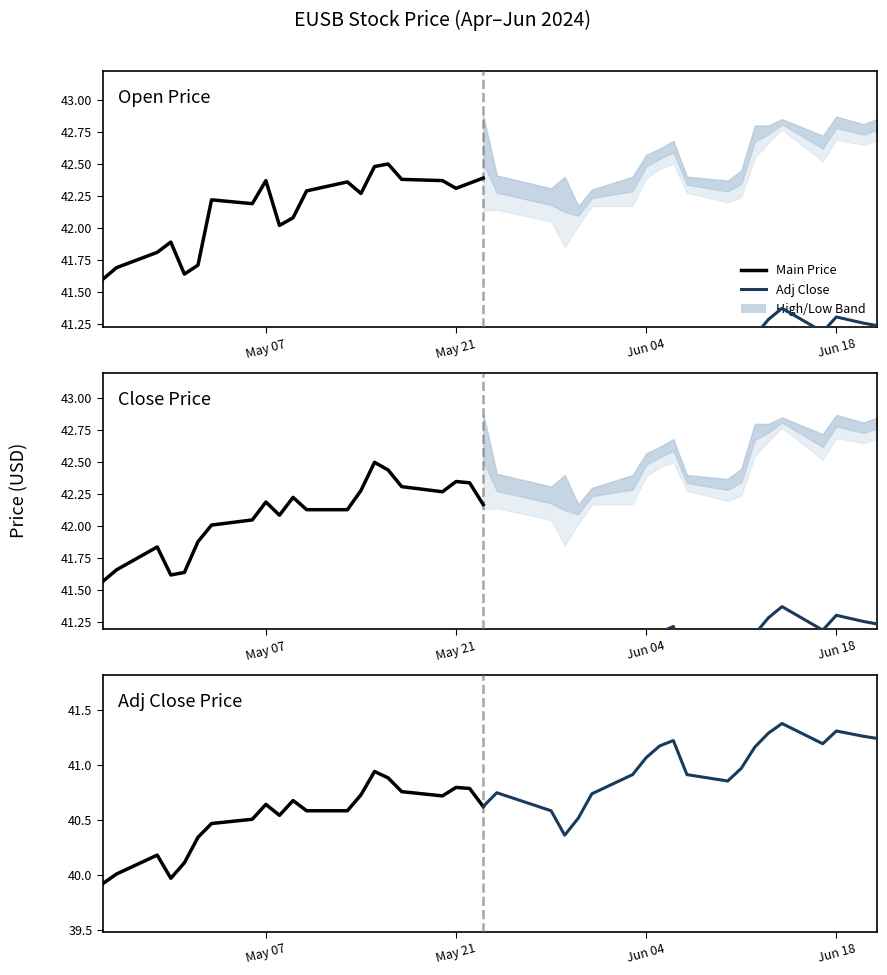

Which has a higher value, Jun 04 or 18?

18